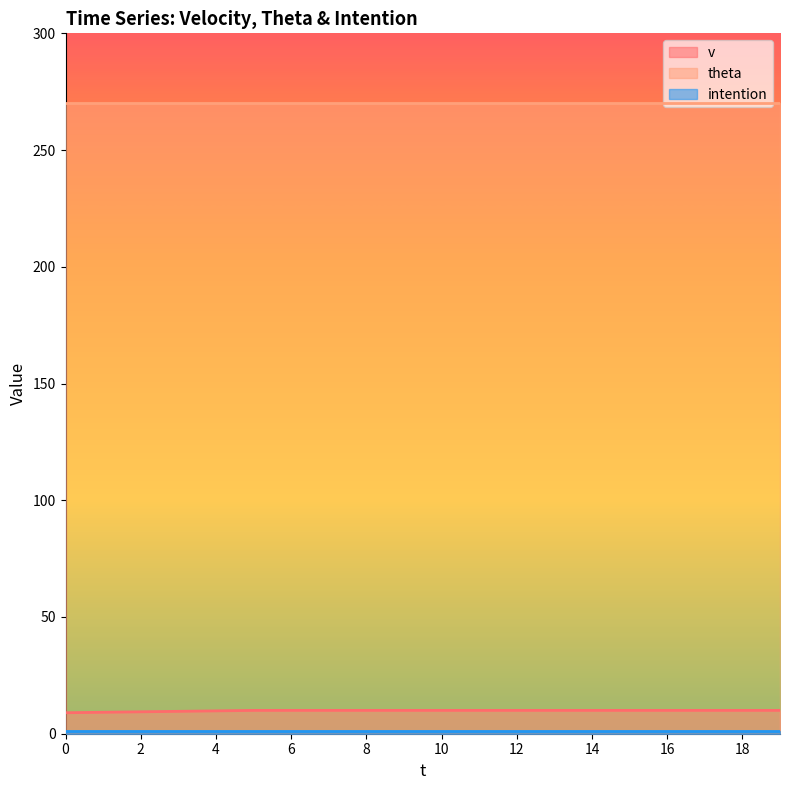

The value of v at 18 is 17.8. True or false?

False